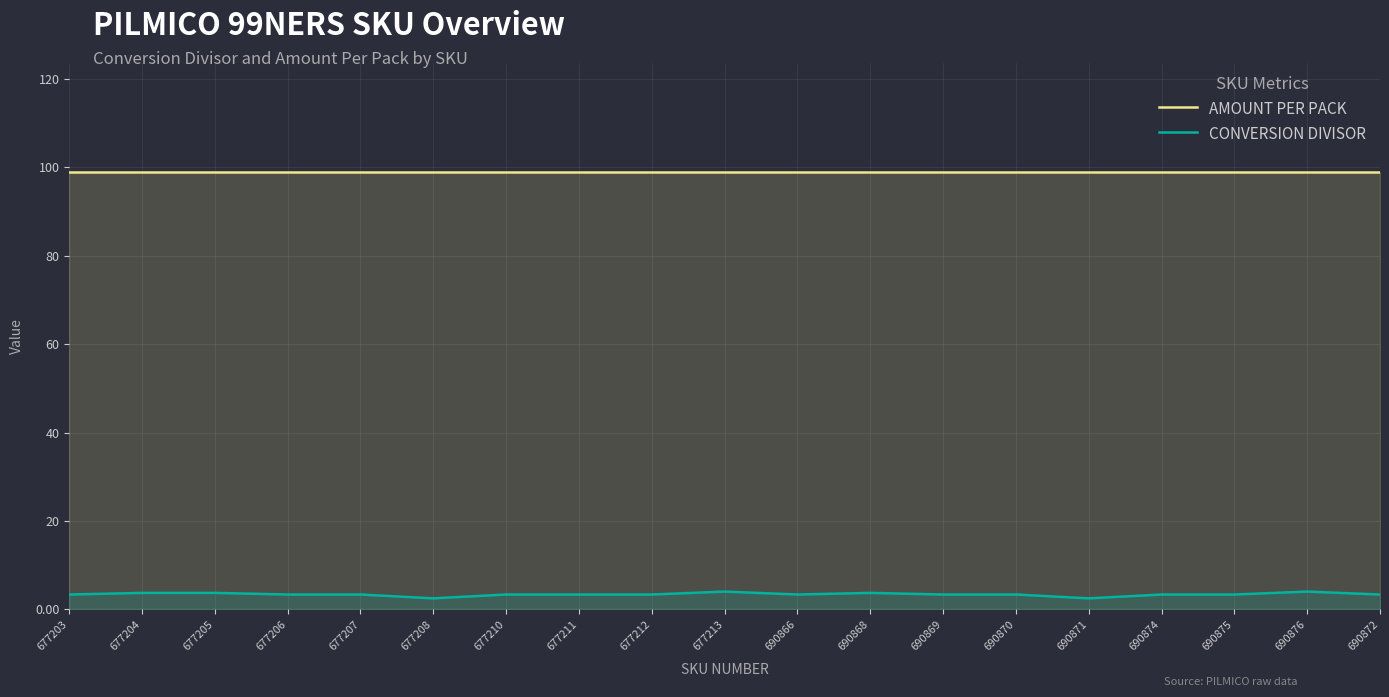

What is the value of the CONVERSION DIVISOR point at the 10th from the left?

4.0